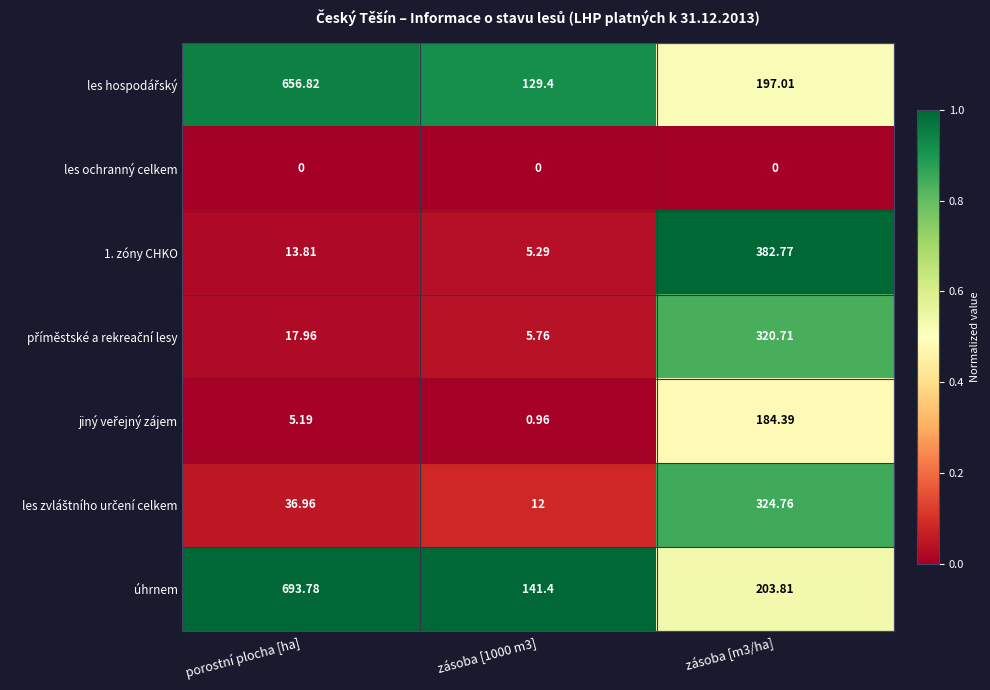

Which series changed the most between zásoba [1000 m3] and zásoba [m3/ha]?

1. zóny CHKO